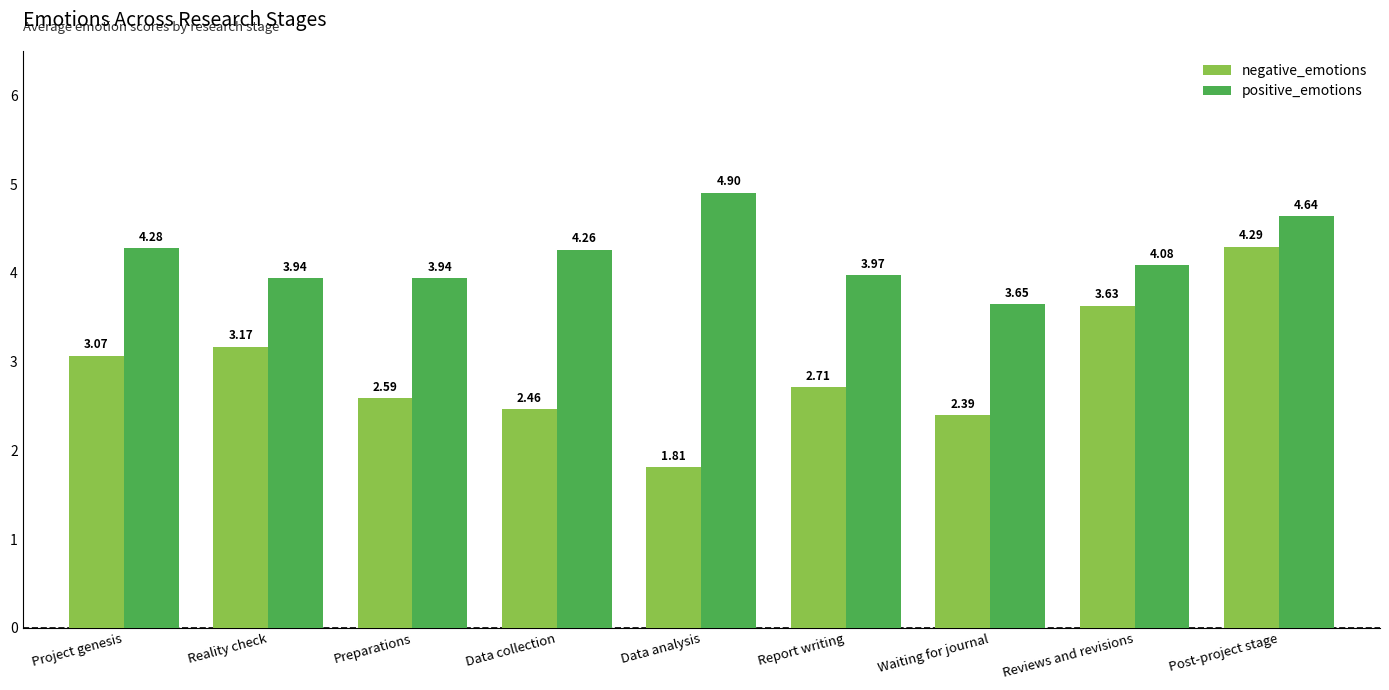

What is the spread (max minus min) of values at Reviews and revisions?

0.5